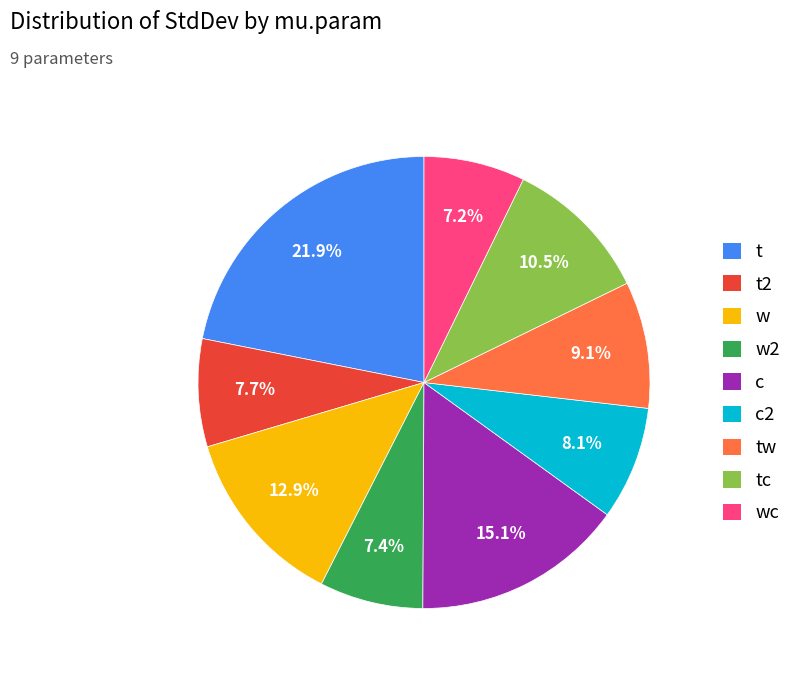

Is there a majority slice in this chart?

No